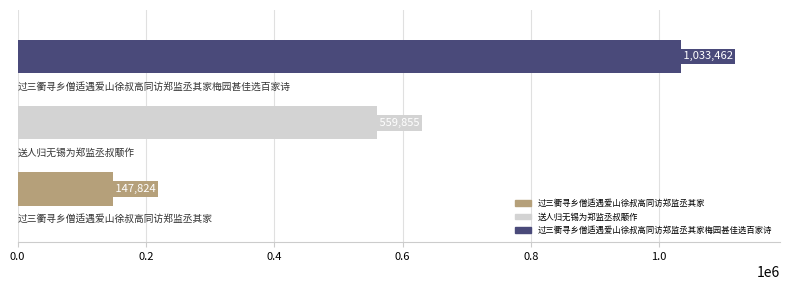

What is the smallest value displayed?

147824